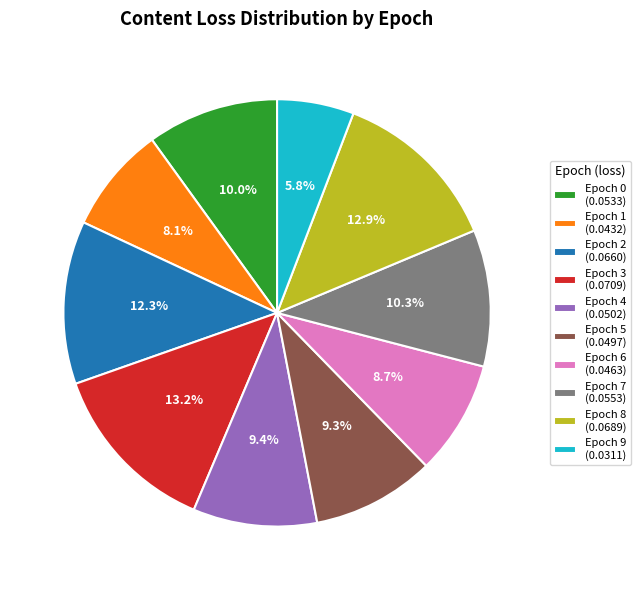

Is Epoch 5 (0.0497) the majority of the pie?

No